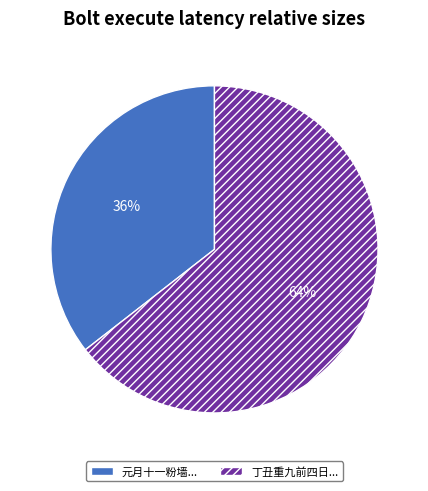

To the nearest percent, what is the average slice percentage?

50%